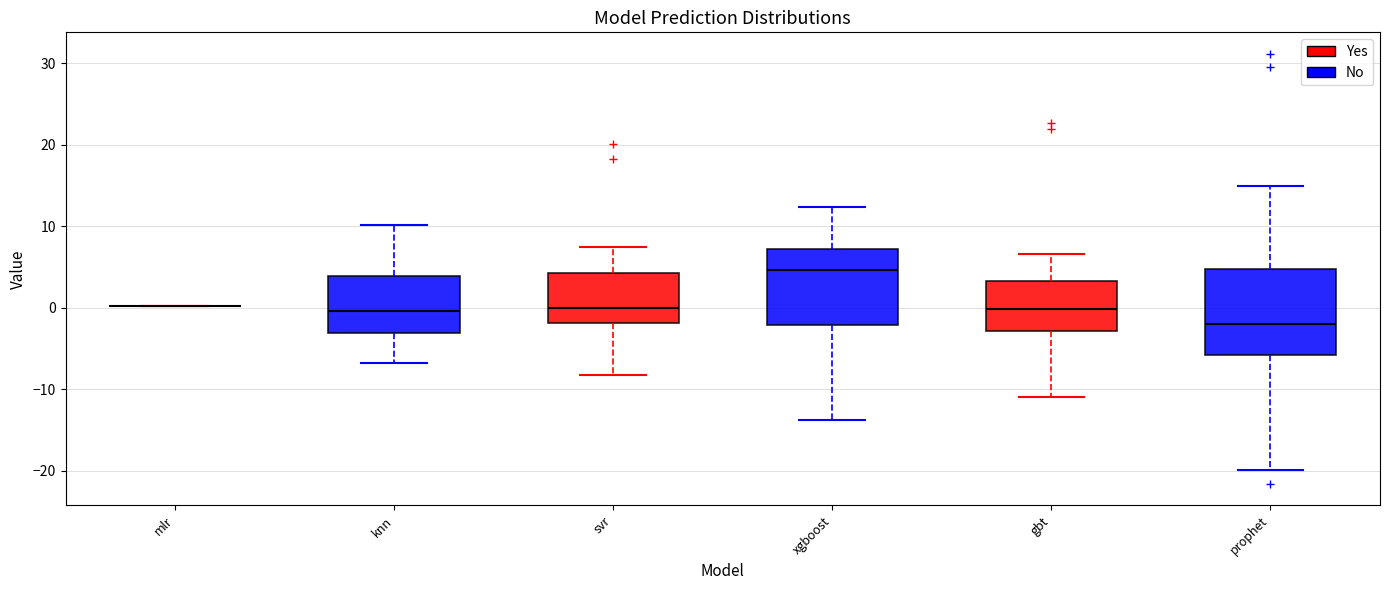

Which box is the tallest, from its lower edge to its upper edge?

prophet